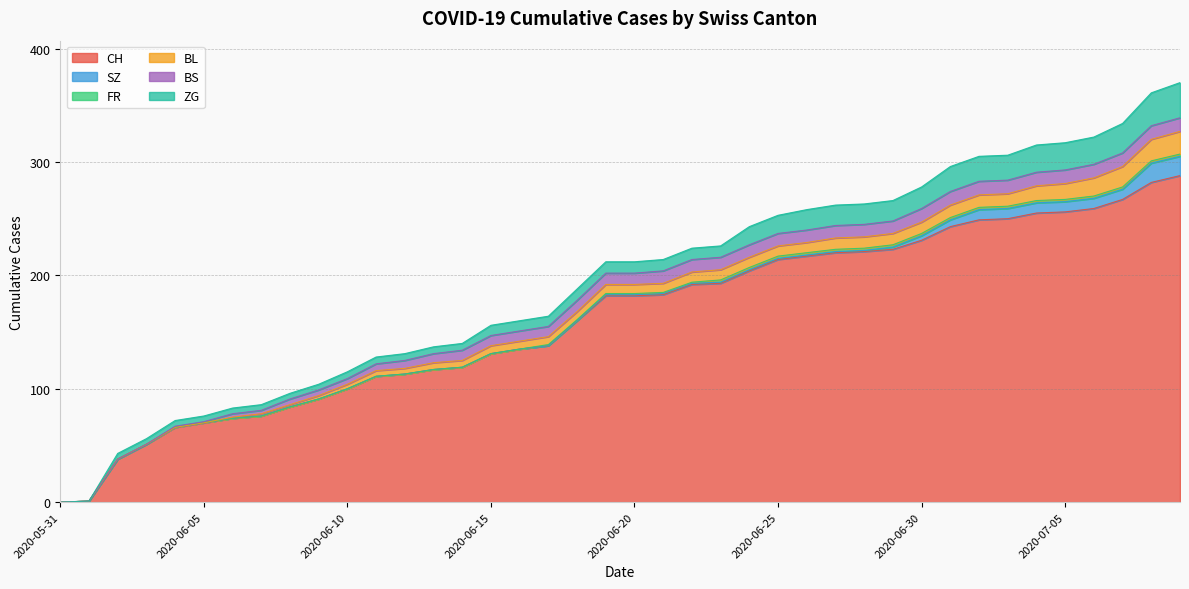

Does the chart display data point markers on the line(s)?

No